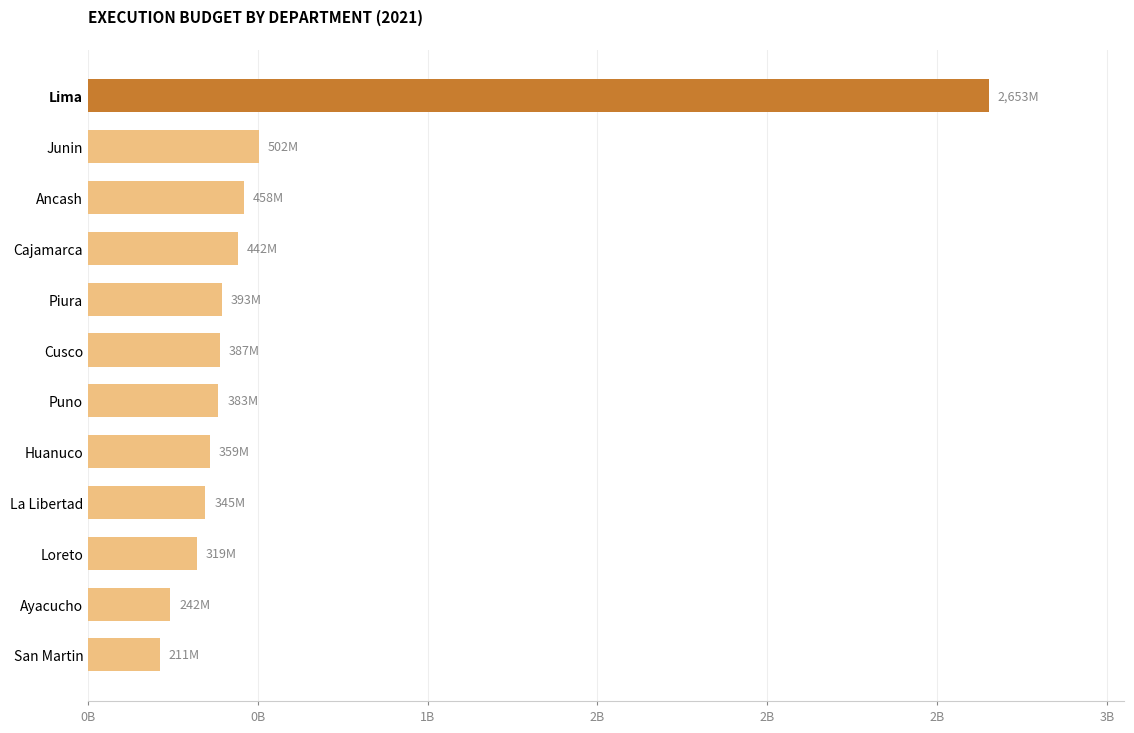

Are the bars horizontal?

Yes